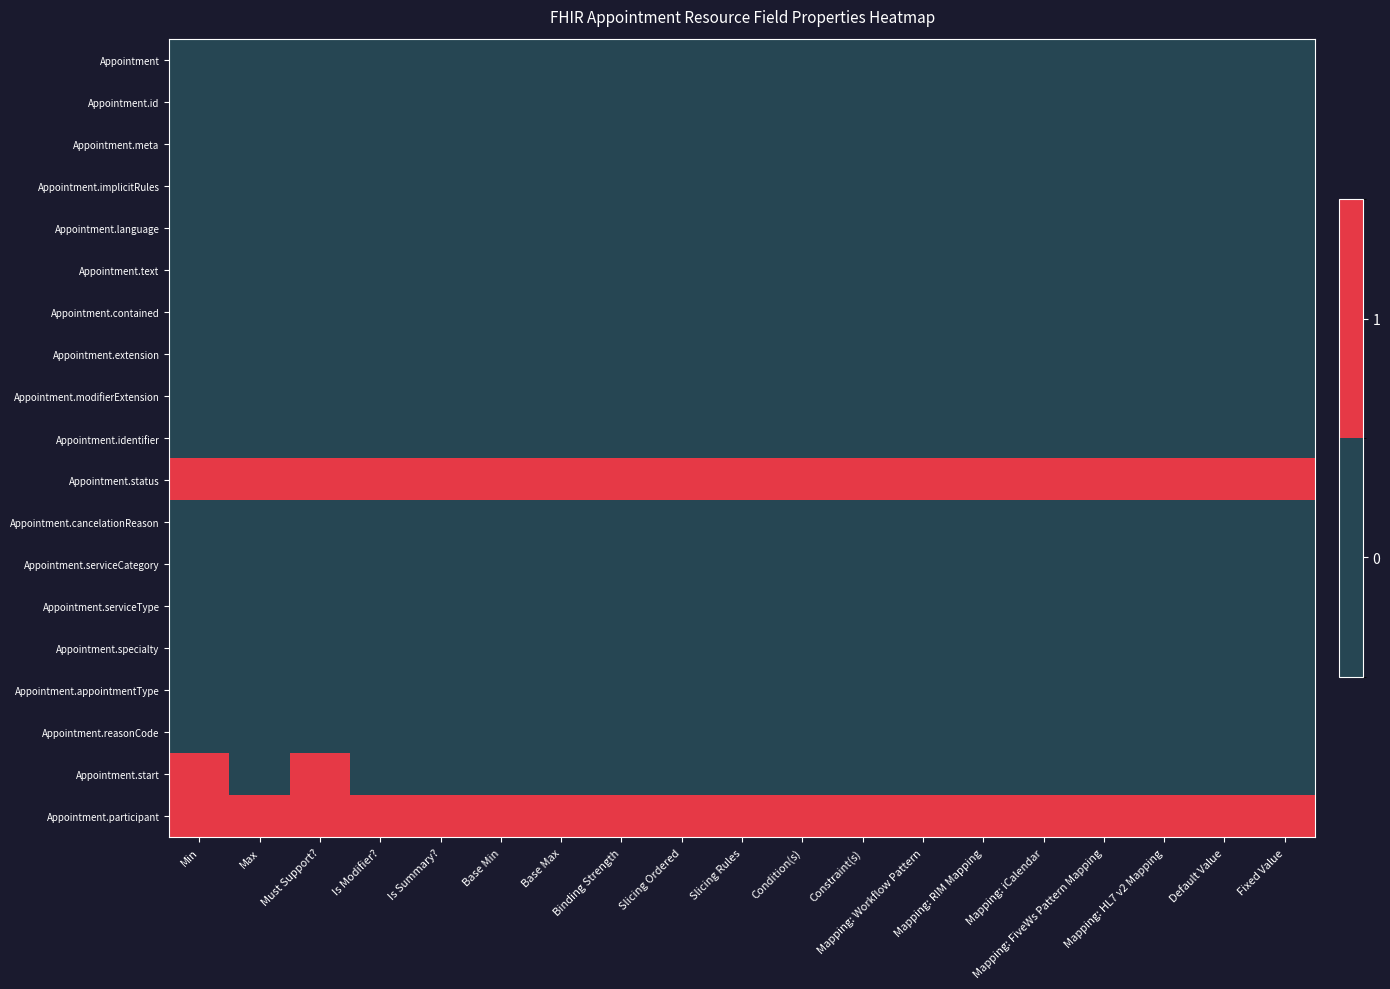

What is the greatest value displayed?

1